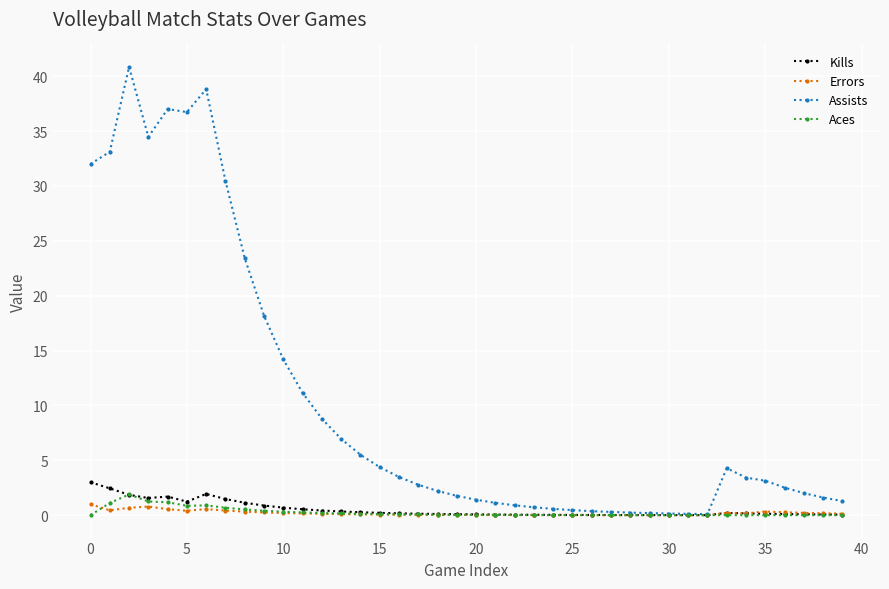

What is the maximum value shown in the chart?

40.9